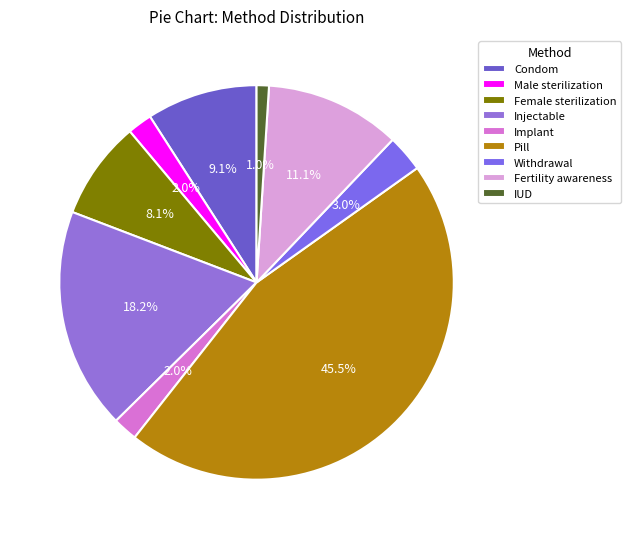

To the nearest percent, what percentage of the pie is Withdrawal?

3%